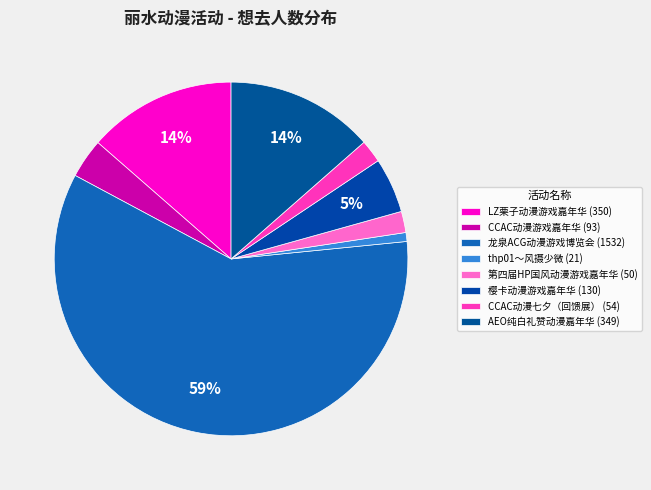

Is it true that CCAC动漫七夕（回馈展） is 2% of the pie?

True